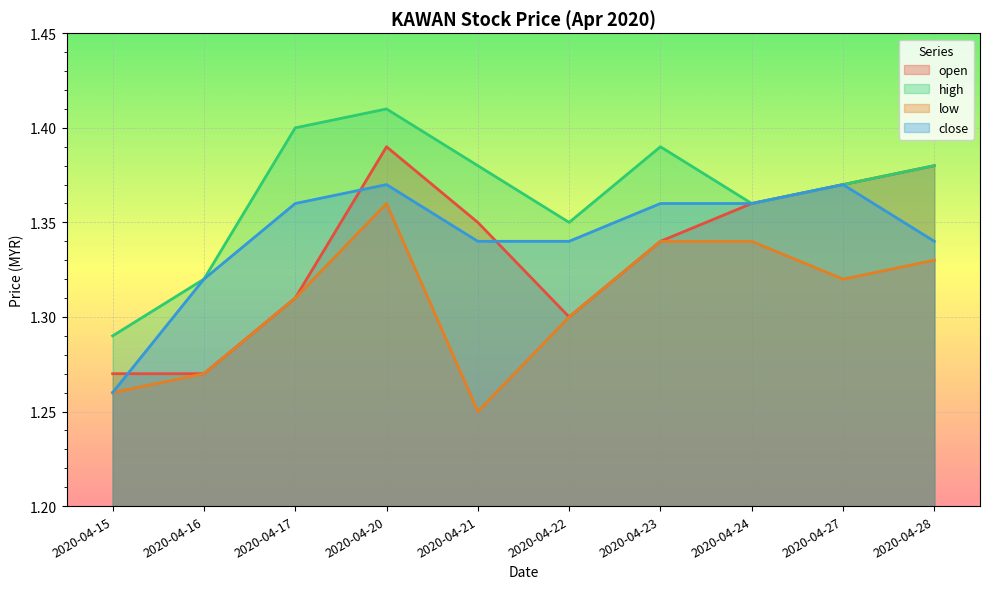

What is the total value across all series at 2020-04-17?

5.4